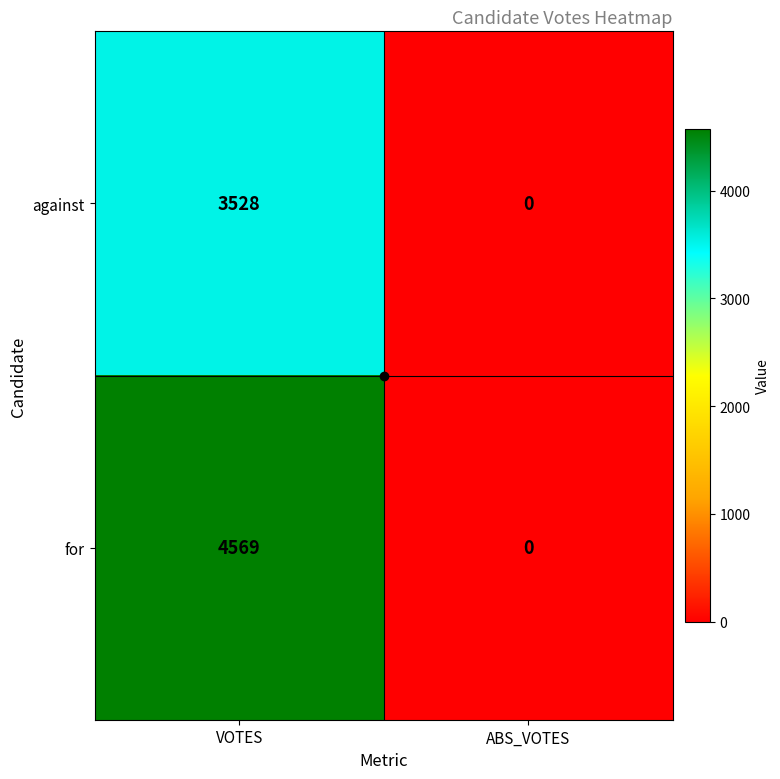

Which category has the lowest value in the for series?

ABS_VOTES